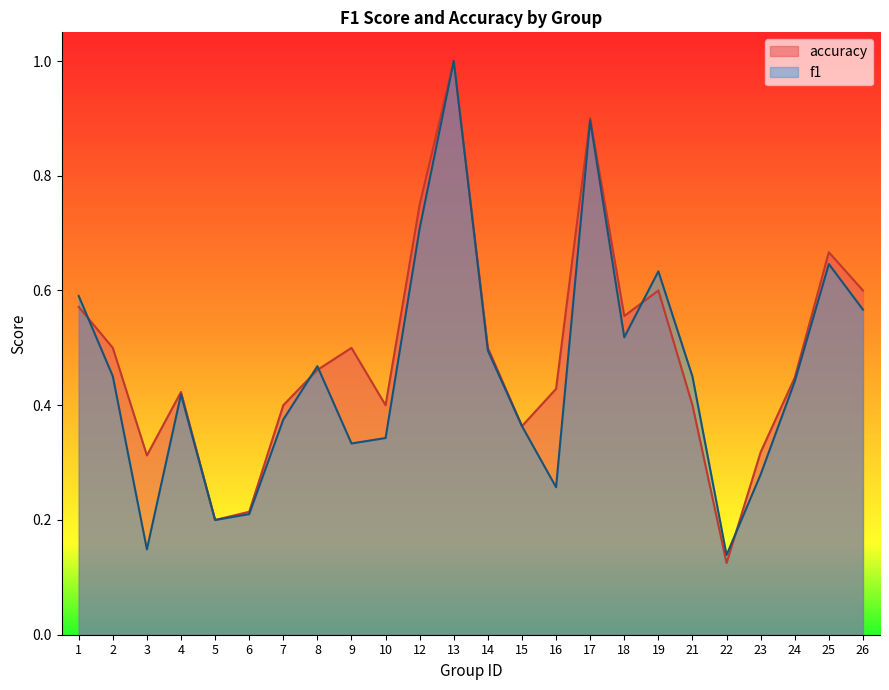

At how many categories does at least one series exceed 0?

24